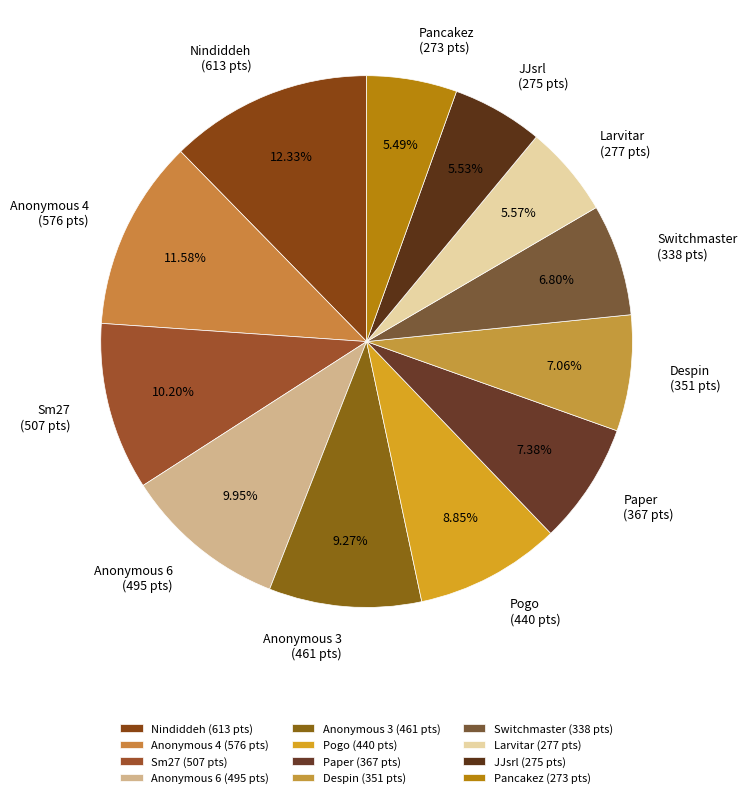

What percentage is the Anonymous 4 slice, to the nearest percent?

12%